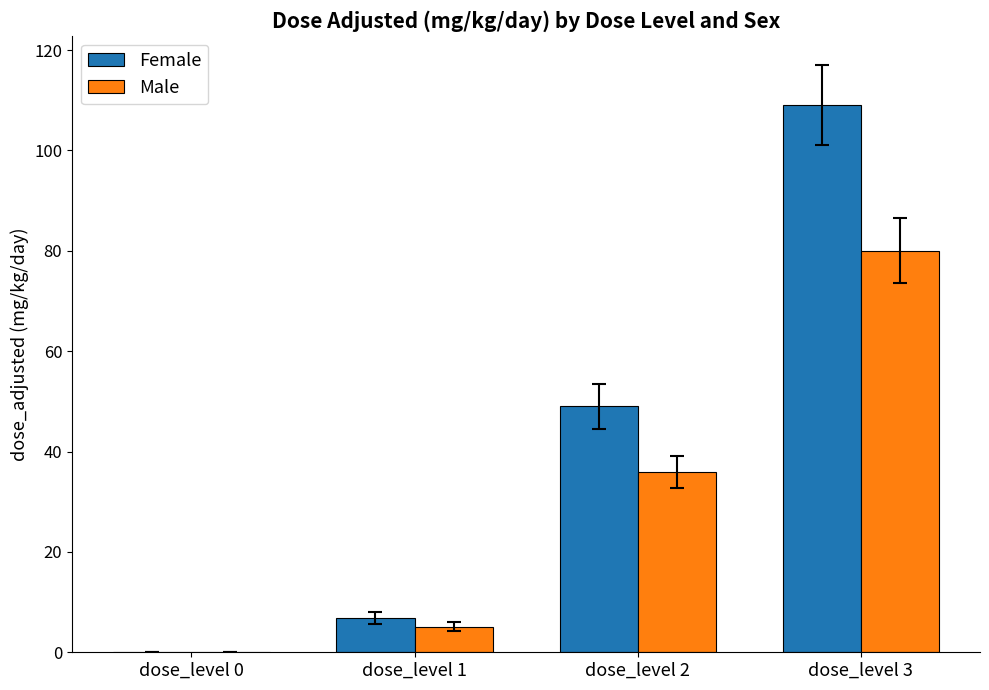

Which series changed the most between dose_level 1 and dose_level 2?

Female